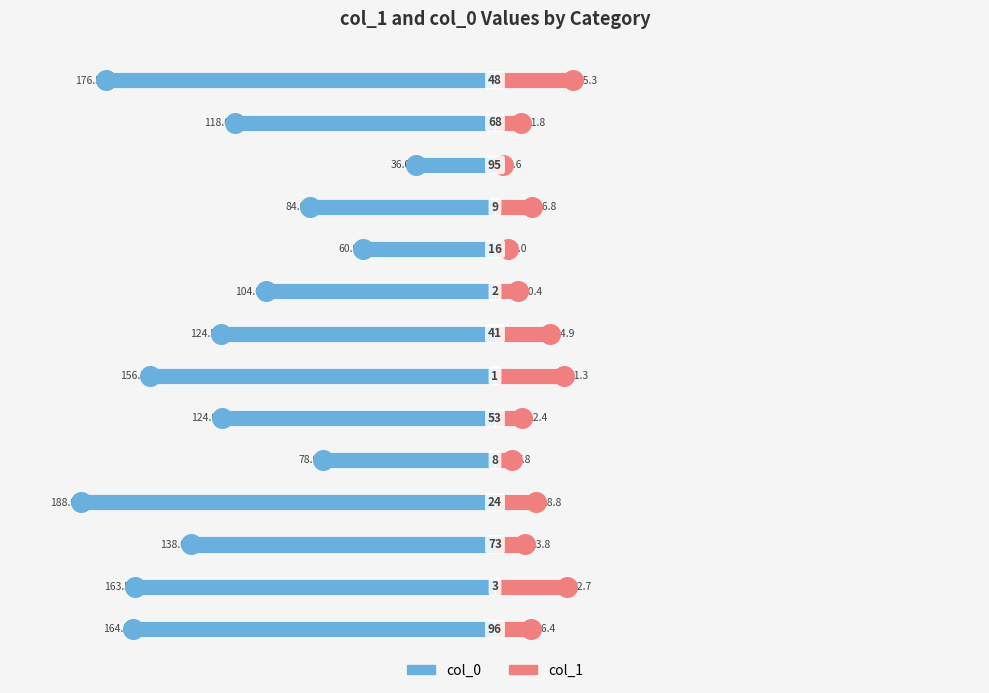

Which series reaches the maximum Y coordinate?

col_1